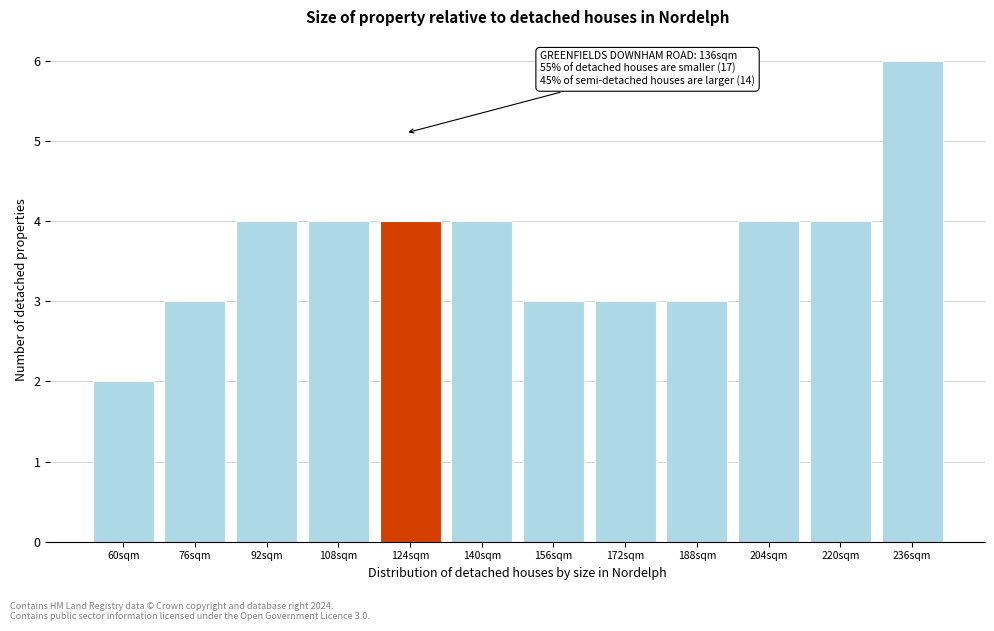

Reading left to right, transcribe all the data shown in this chart.

2	3	4	4	4	4	3	3	3	4	4	6